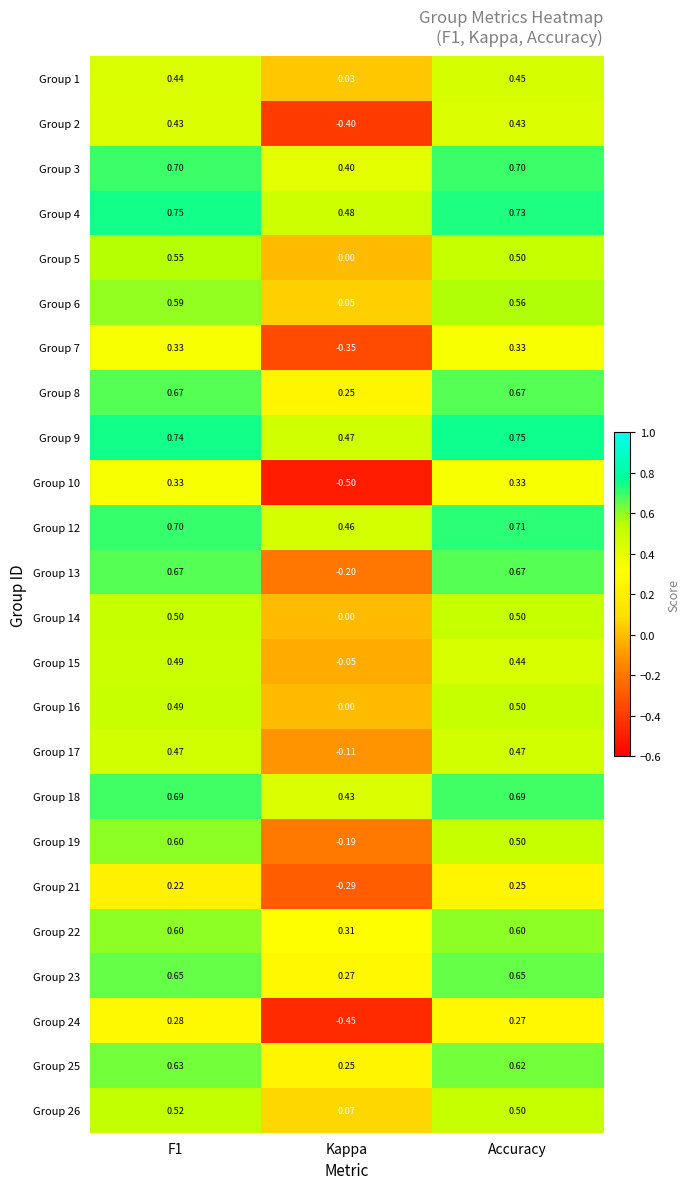

At how many categories does at least one series exceed 0?

3